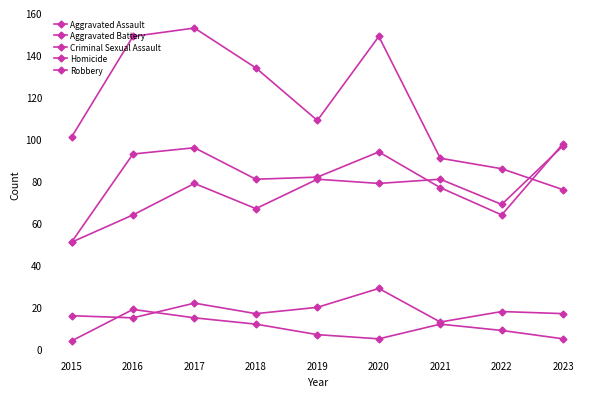

At which label does Criminal Sexual Assault reach its peak?

2020